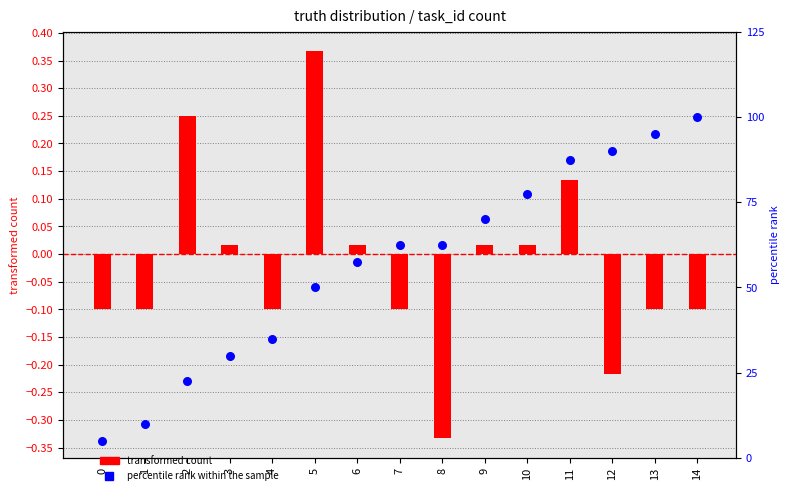

What is the total value across all series at 2?

22.8